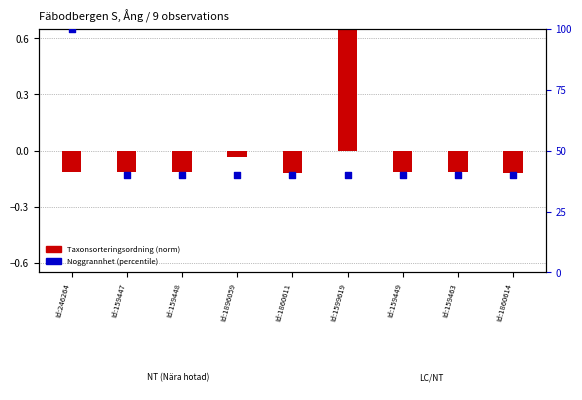

Which series reaches the maximum Y coordinate?

Noggrannhet